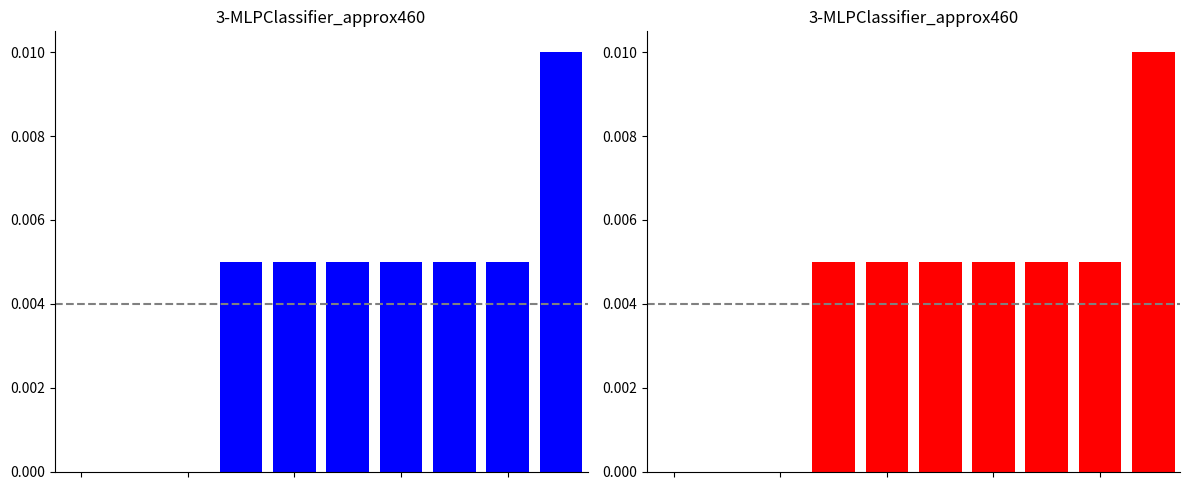

How many bars are there in total?

20